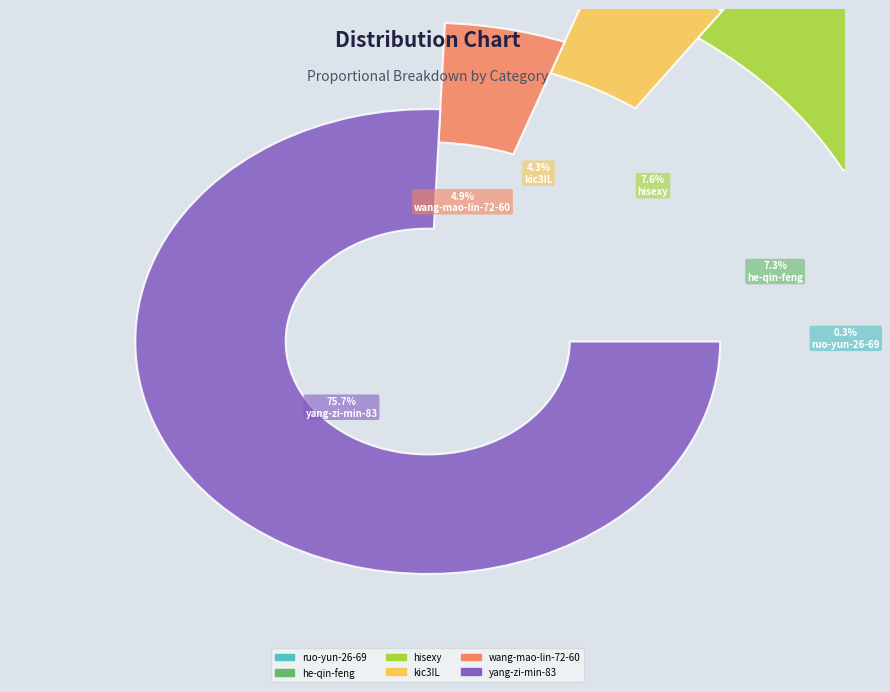

Rank the categories by value from lowest to highest.

ruo-yun-26-69, kic3IL, wang-mao-lin-72-60, he-qin-feng, hisexy, yang-zi-min-83